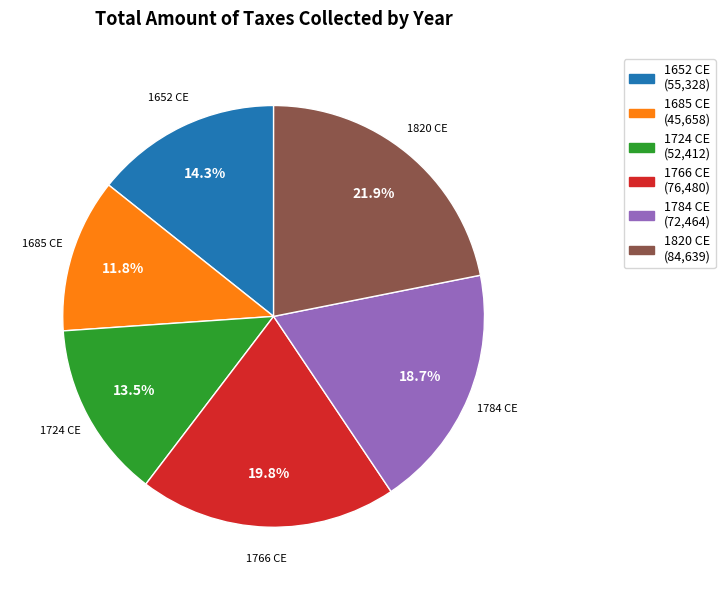

How much of the chart is everything except 1685 CE?

88.2%